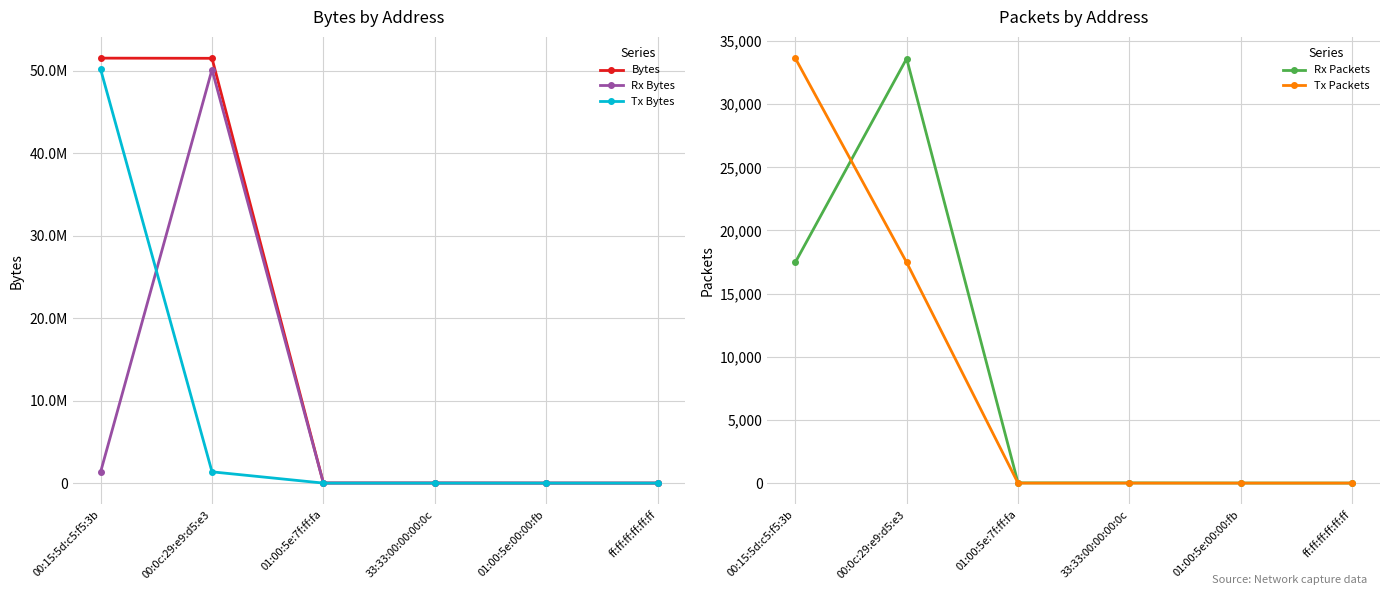

What is the sum of all Rx Bytes values?

51518581